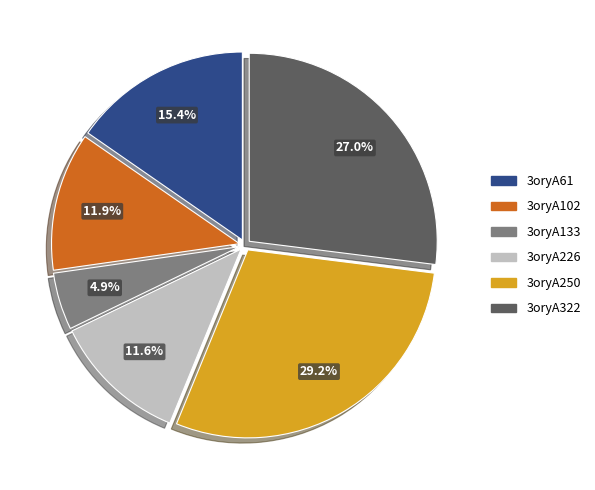

To the nearest percent, what is the average slice percentage?

17%